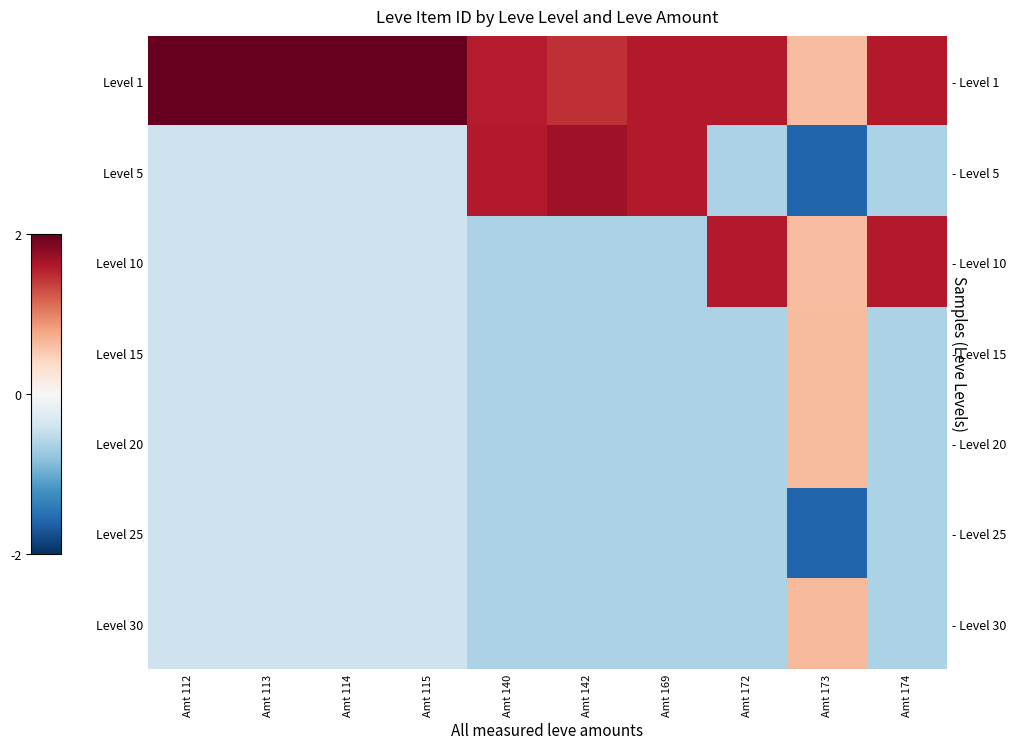

What is the spread (max minus min) of values at Amt 173?

2.2